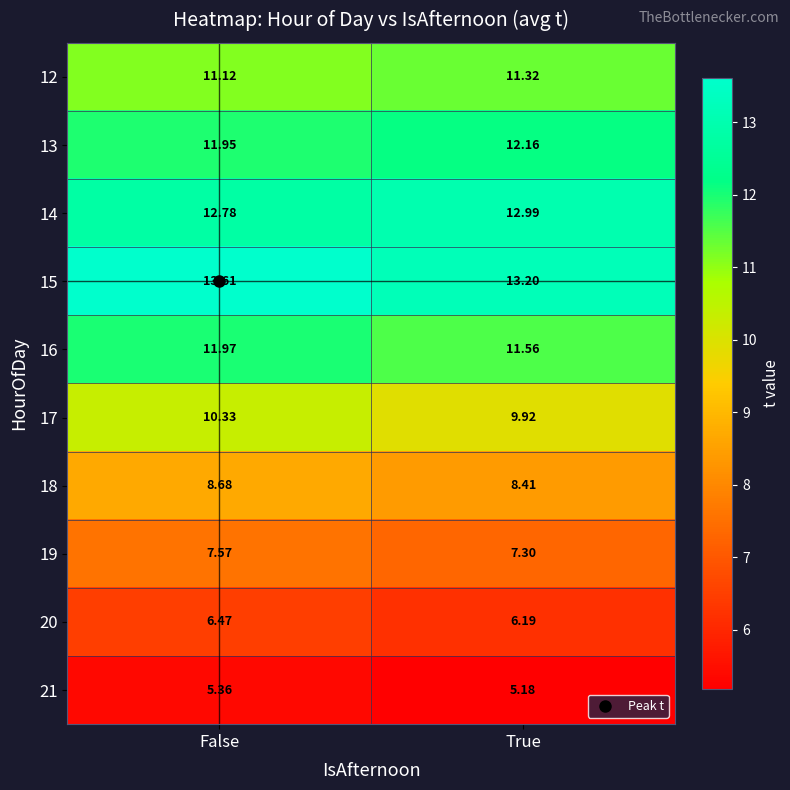

Where is 13 nearest to the value 12?

False